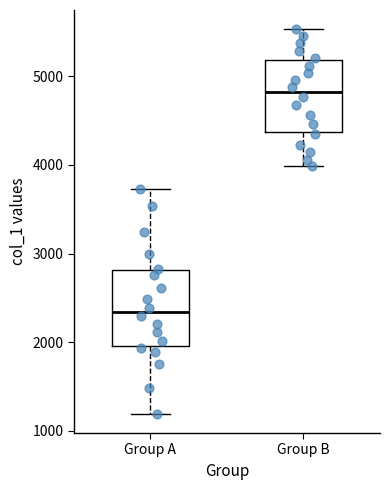

Where does the lower whisker of the box for Group A end on the y-axis? The values are not printed on the chart, so give them approximately, as read against the axis.

1200